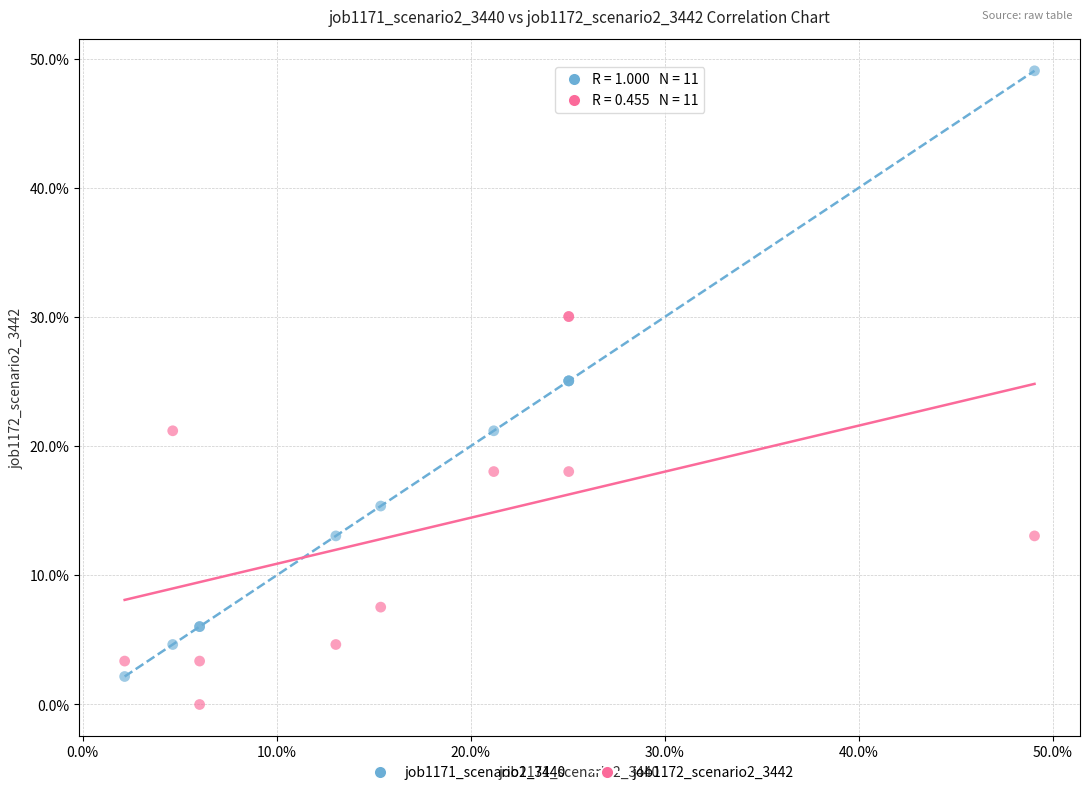

What are all the series names shown in the legend?

job1171_scenario2_3440, job1172_scenario2_3442